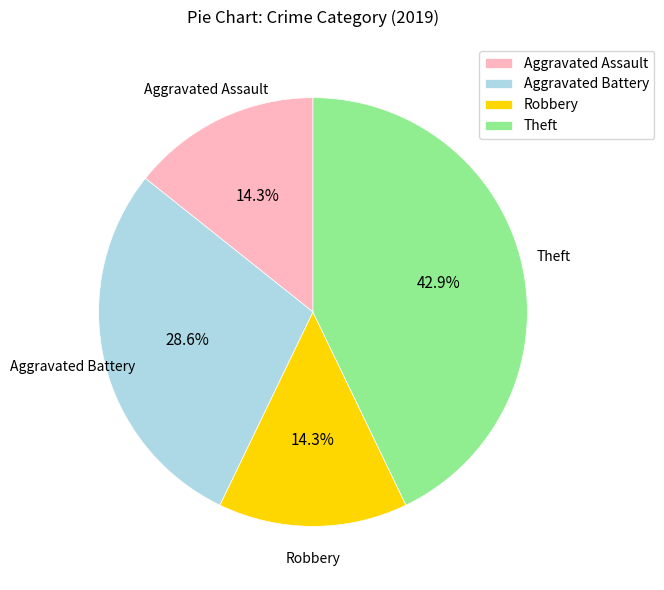

To the nearest percent, what is the difference between the Aggravated Battery and Robbery slice percentages?

14%